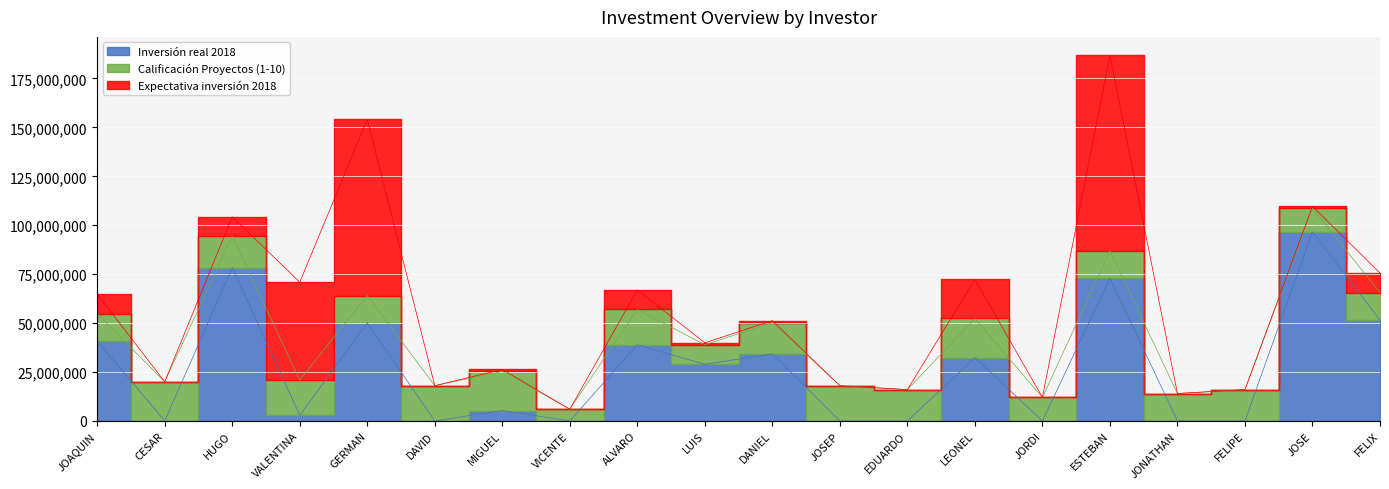

Does the chart display data point markers on the line(s)?

No